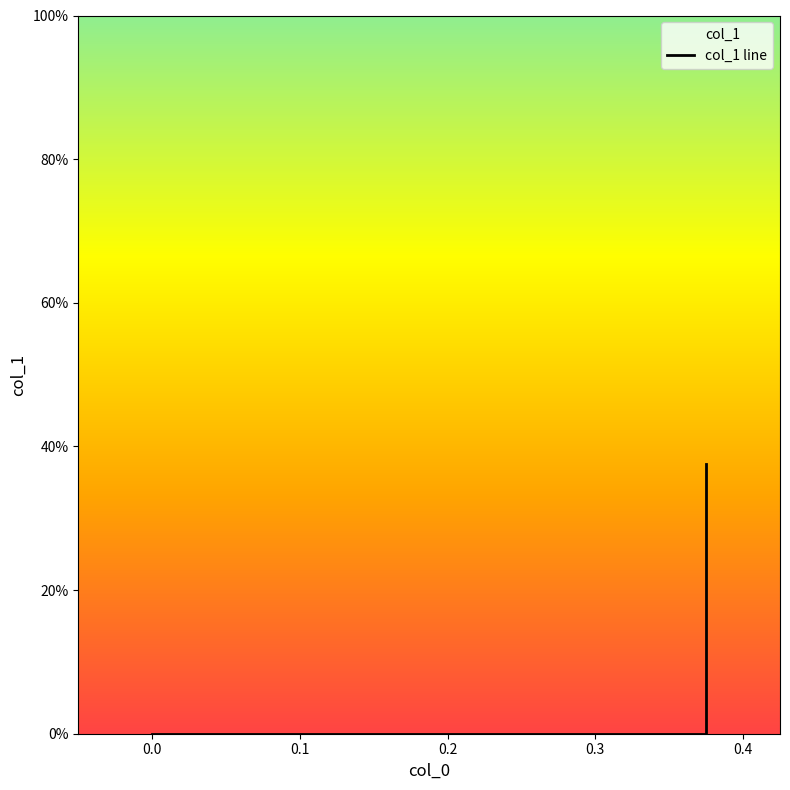

The value at 0.0 is -0.3. True or false?

False